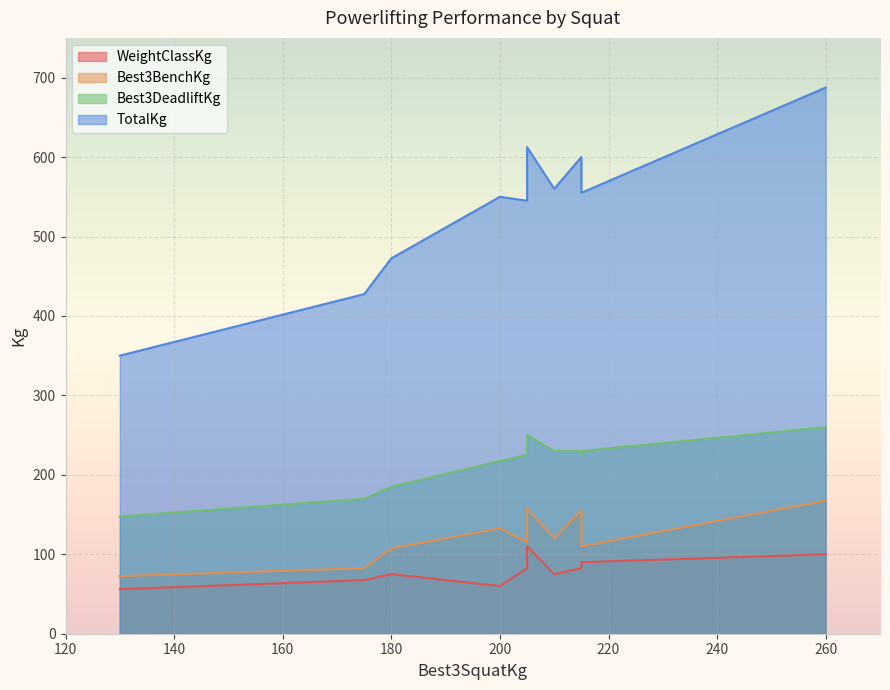

Reading left to right, extract all data points from this chart.

WeightClassKg: 130=56.0	200=60.0	175=67.5	210=75.0	180=75.0	215=82.5	205=82.5	215=90.0	215=90.0	260=100.0	205=110.0
Best3BenchKg: 130=72.5	200=132.5	175=82.5	210=120.0	180=107.5	215=155.0	205=115.0	215=135.0	215=110.0	260=167.5	205=157.5
TotalKg: 130=350.0	200=550.0	175=427.5	210=560.0	180=472.5	215=600.0	205=545.0	215=575.0	215=555.0	260=687.5	205=612.5
Best3DeadliftKg: 130=147.5	200=217.5	175=170.0	210=230.0	180=185.0	215=230.0	205=225.0	215=225.0	215=230.0	260=260.0	205=250.0